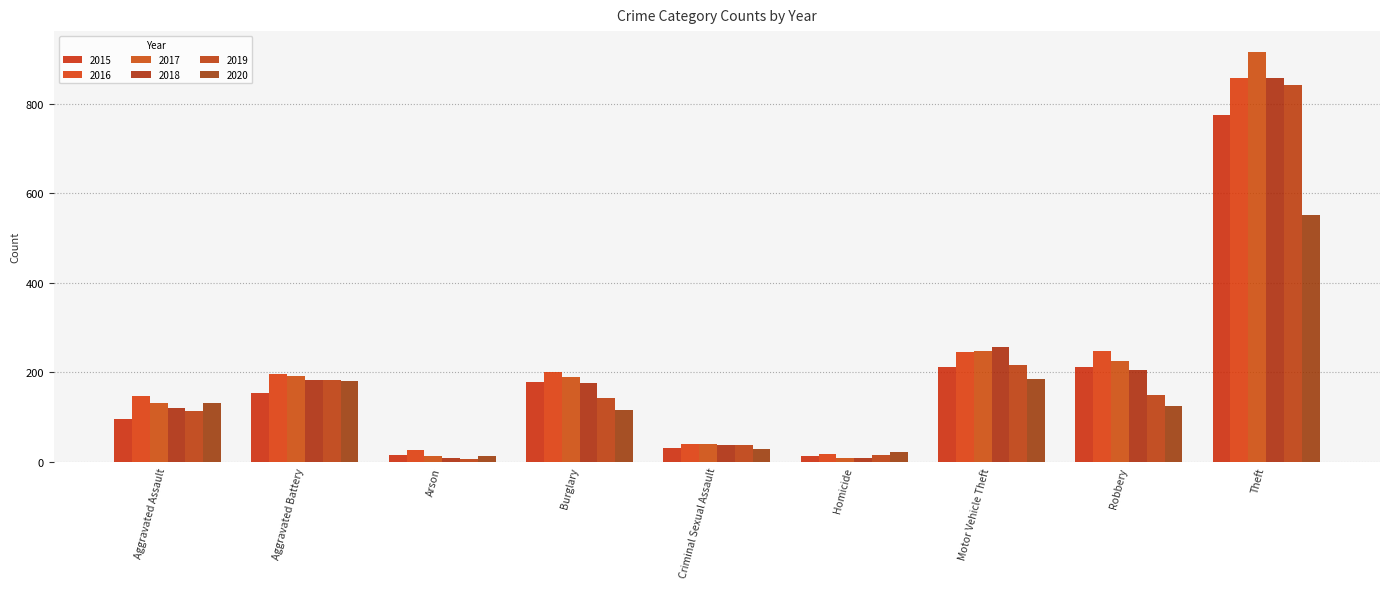

What is the difference between the maximum and second lowest values in the 2020 series?

529